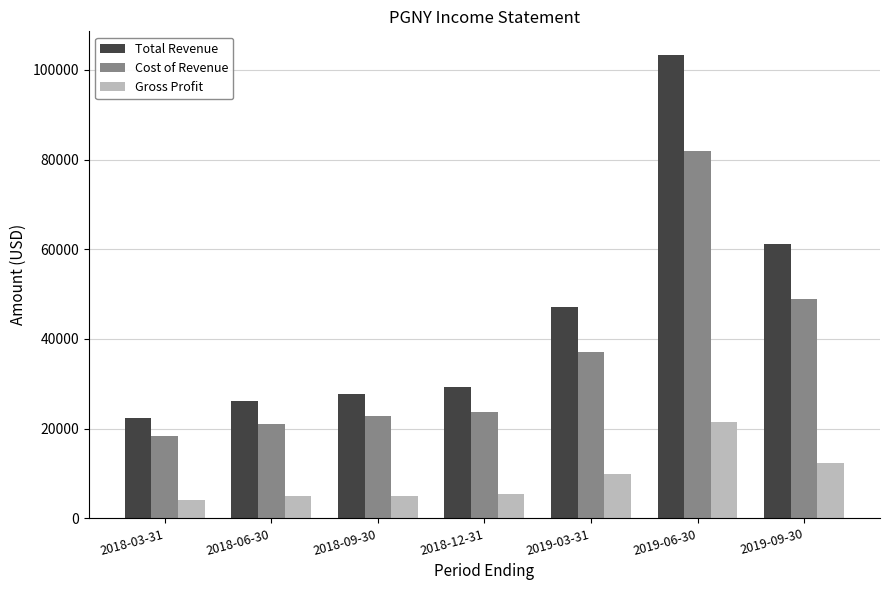

At which label is Cost of Revenue closest to 50100?

2019-09-30